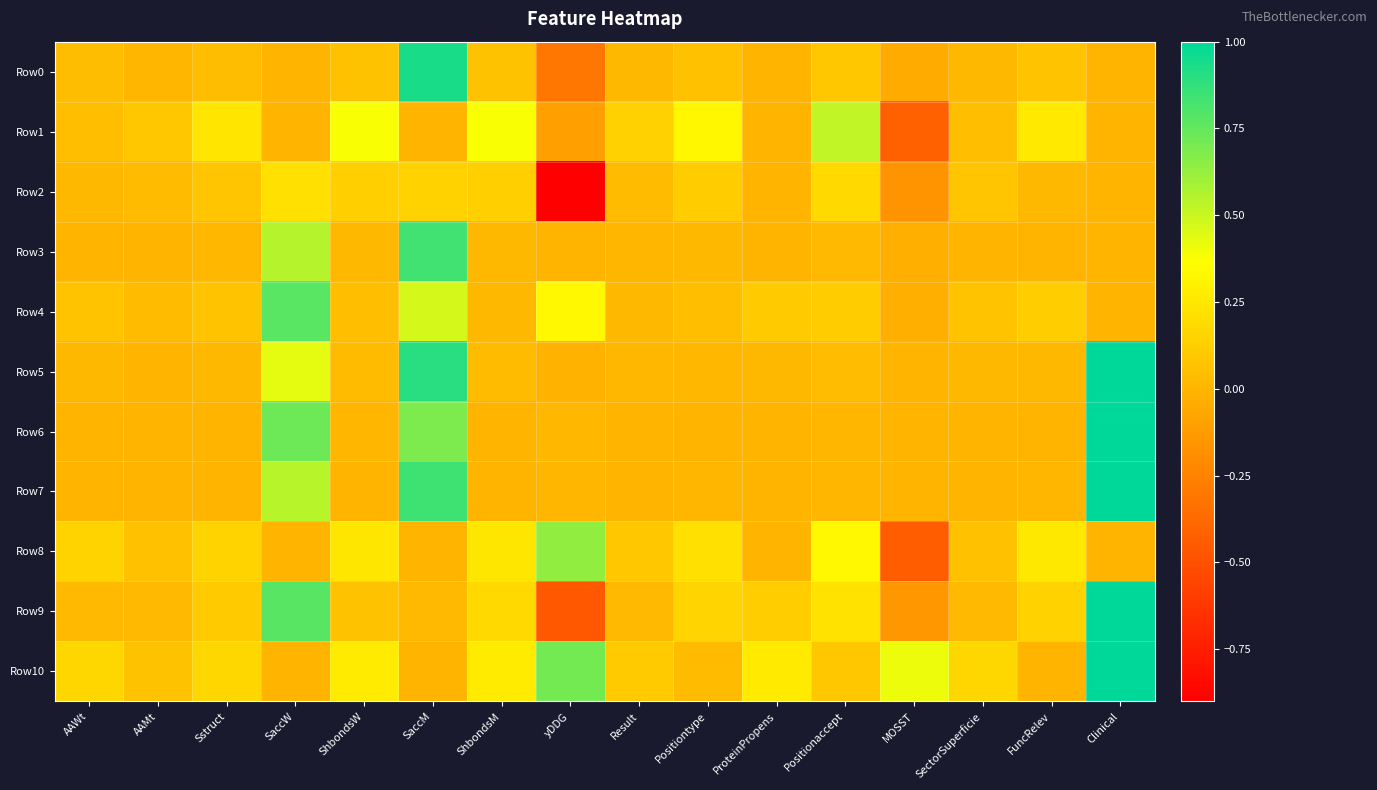

Which label corresponds to the smallest value in the chart?

yDDG